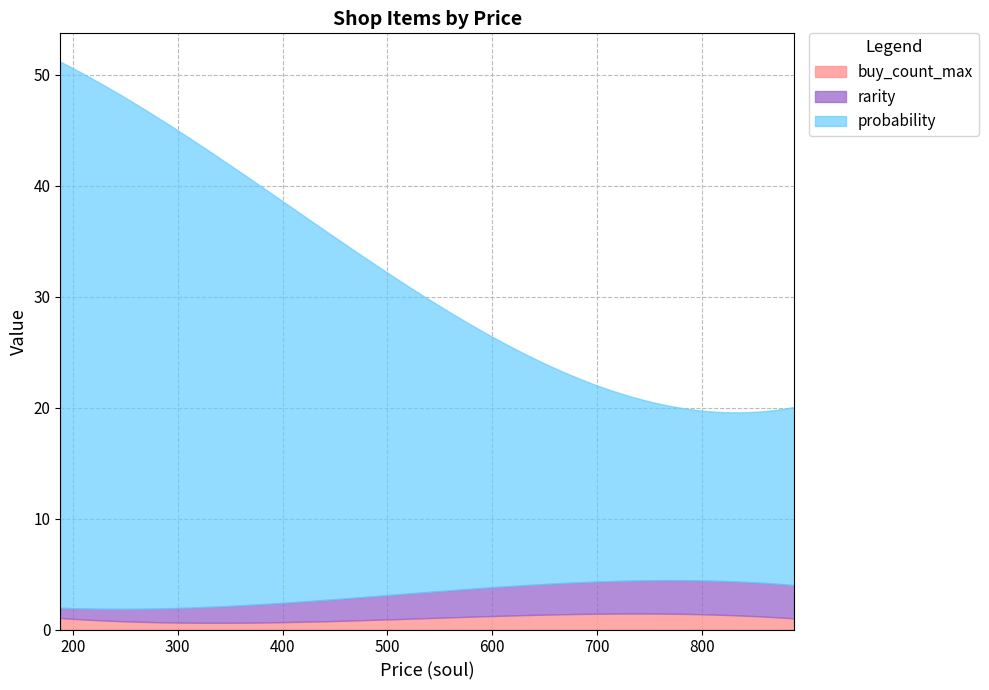

What are all the series names shown in the legend?

buy_count_max, rarity, probability